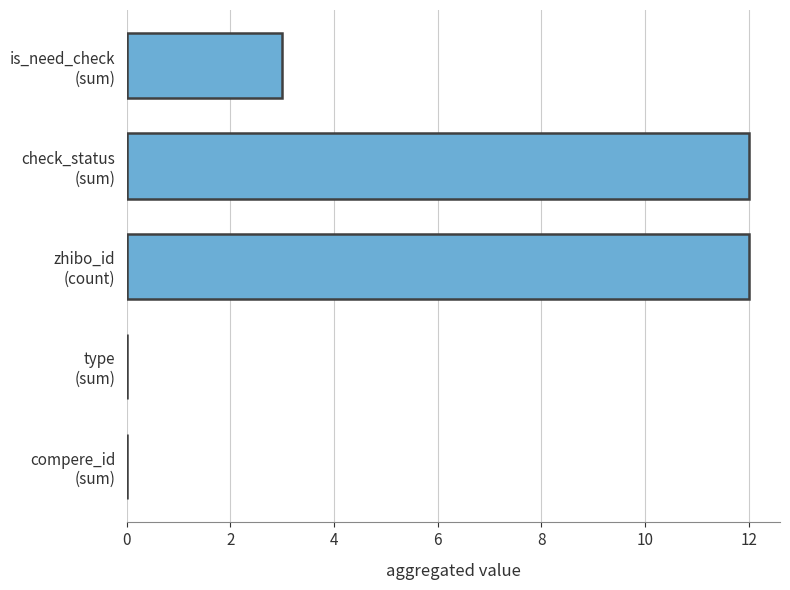

What is the greatest value displayed?

12